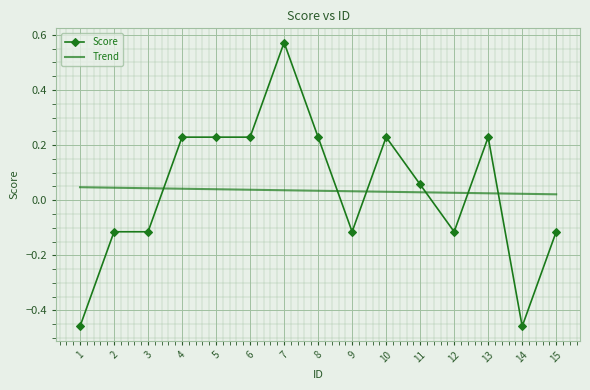

What are all the series names shown in the legend?

Score, Trend